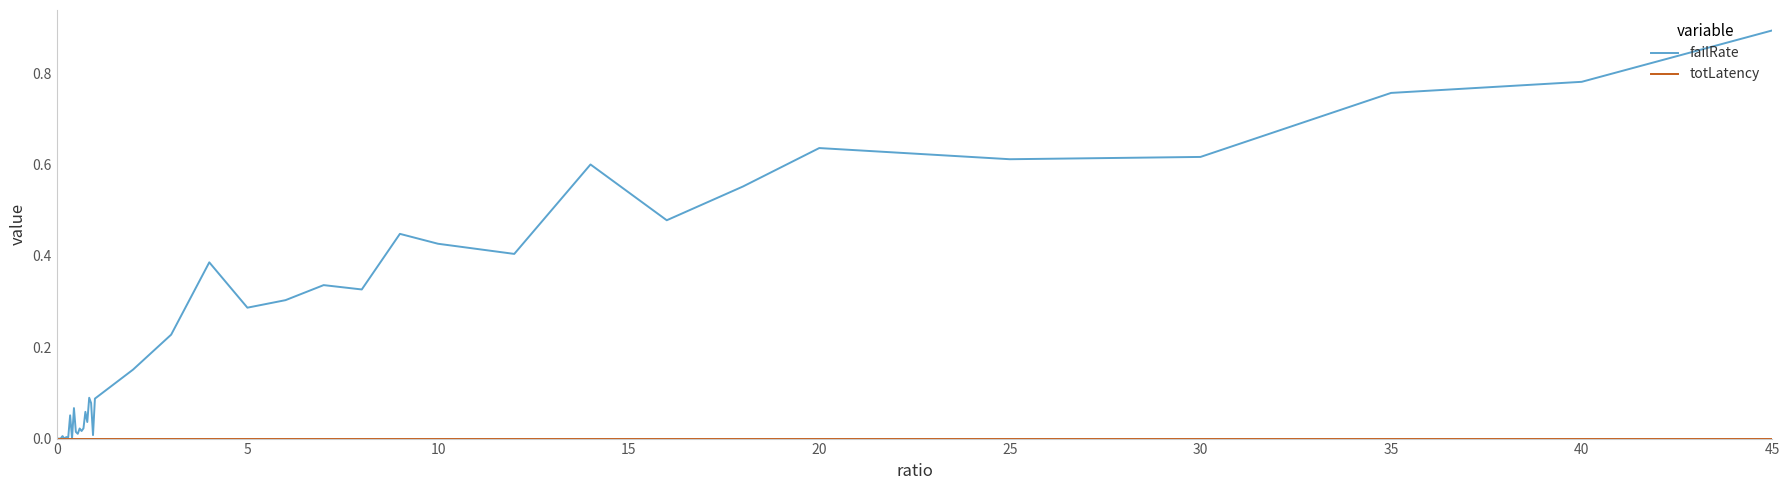

Which series has the largest total across all categories?

failRate